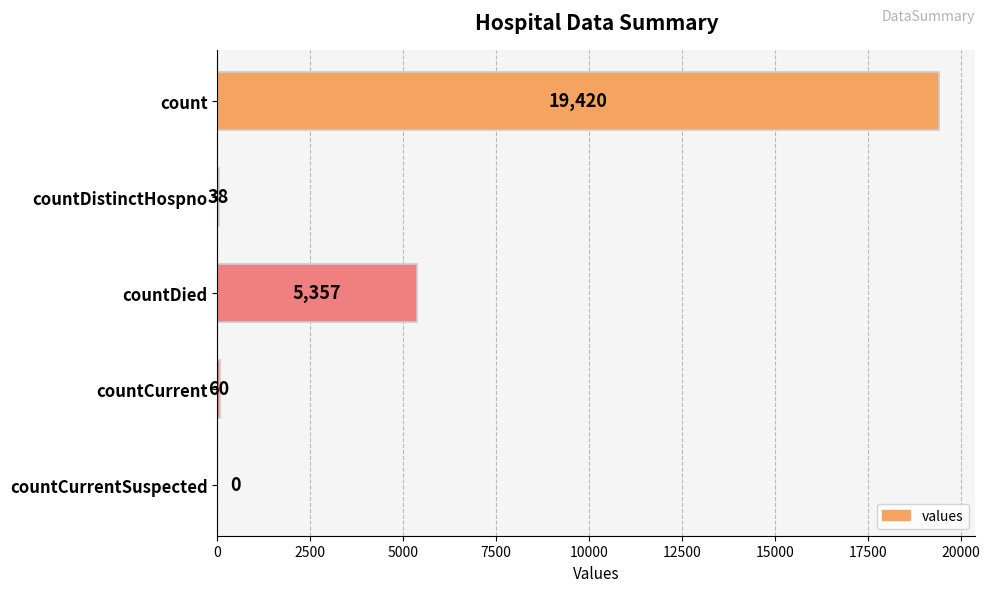

What value does the data have at count?

19420